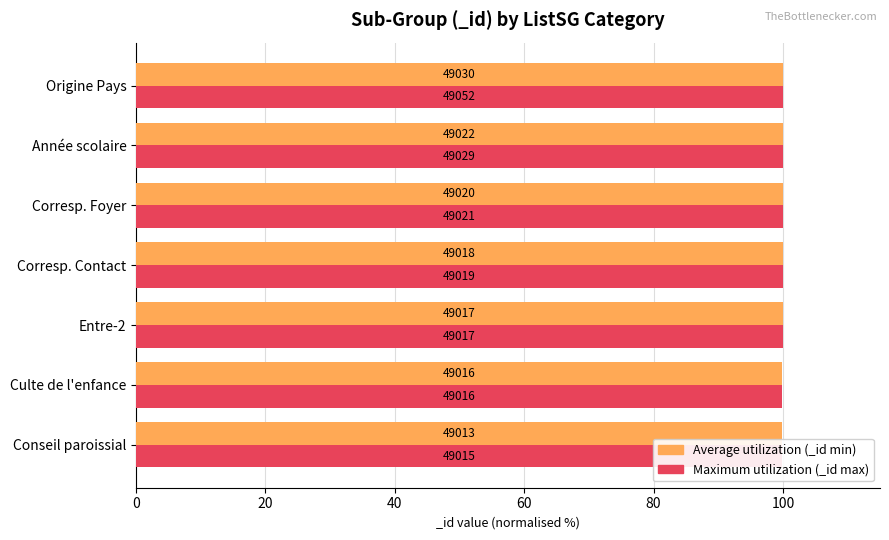

Rank the series by their maximum value, from highest to lowest.

Maximum utilization, Average utilization